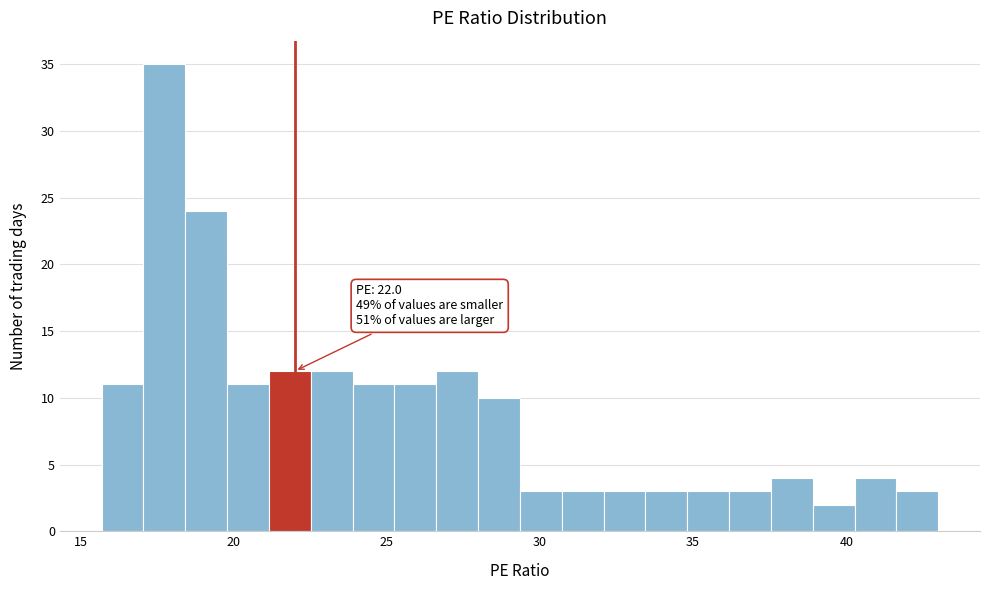

Around what value on the x-axis is the tallest bar? Give the approximate position of its centre, as read against the axis.

17.5